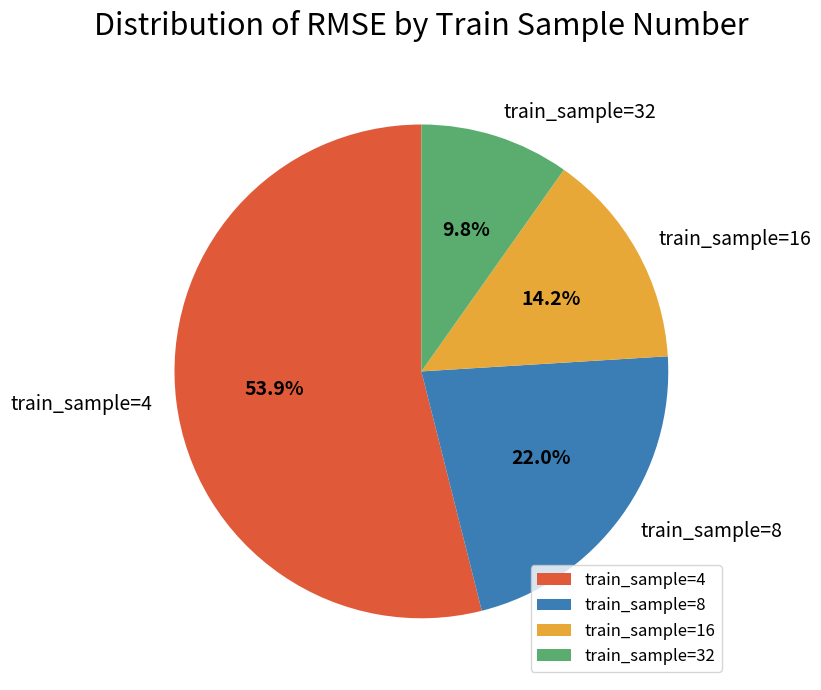

To the nearest percent, what is the difference between the largest and smallest slice percentages?

44%